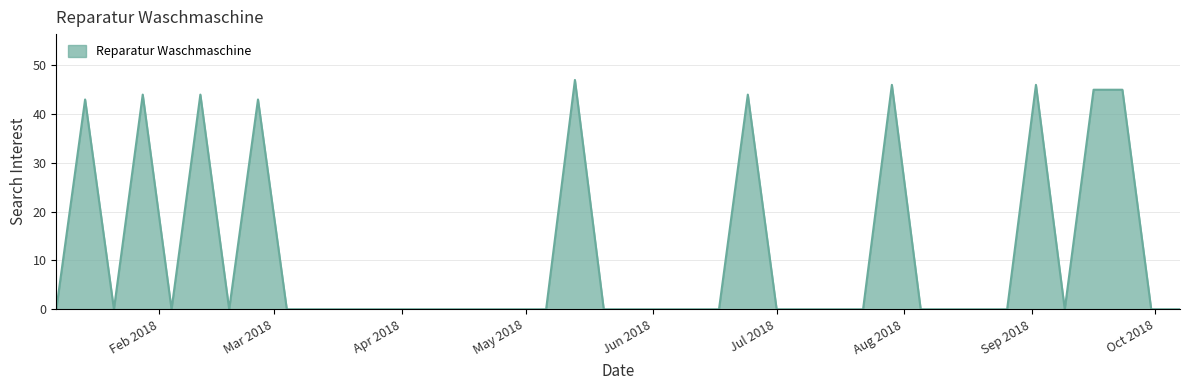

True or false: there are more than 1 points higher than both neighbors.

True